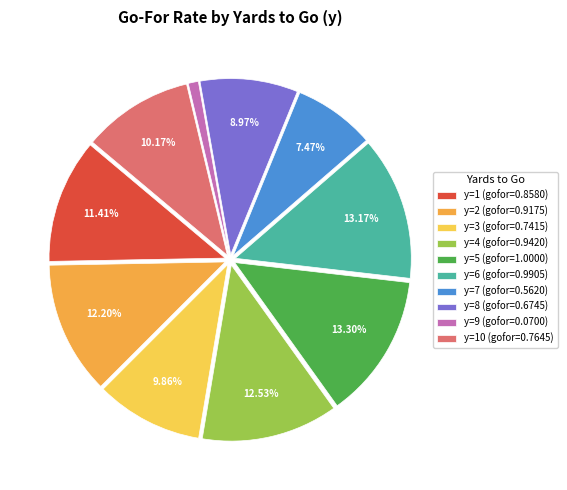

Is there any slice that represents more than half of the pie?

No